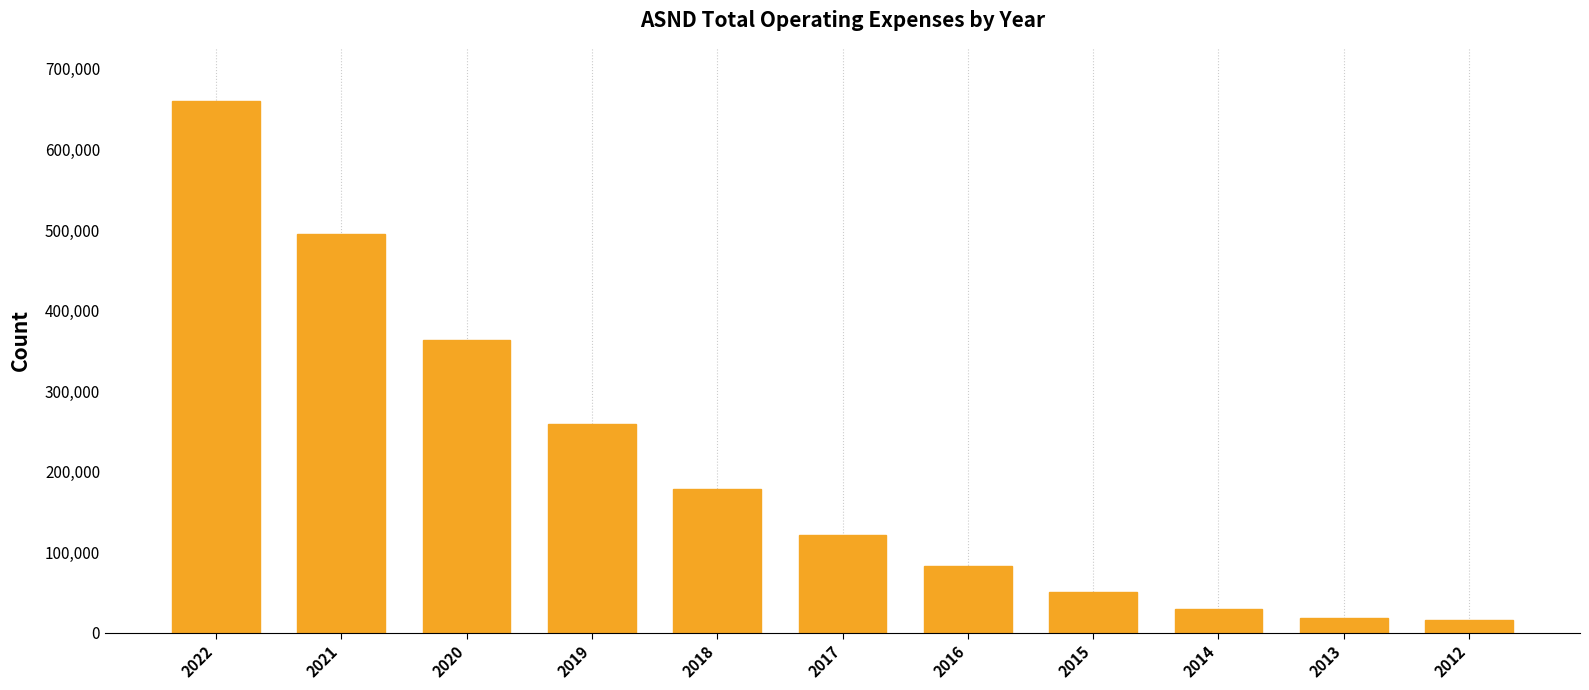

Which has a higher value, 2018 or 2022?

2022